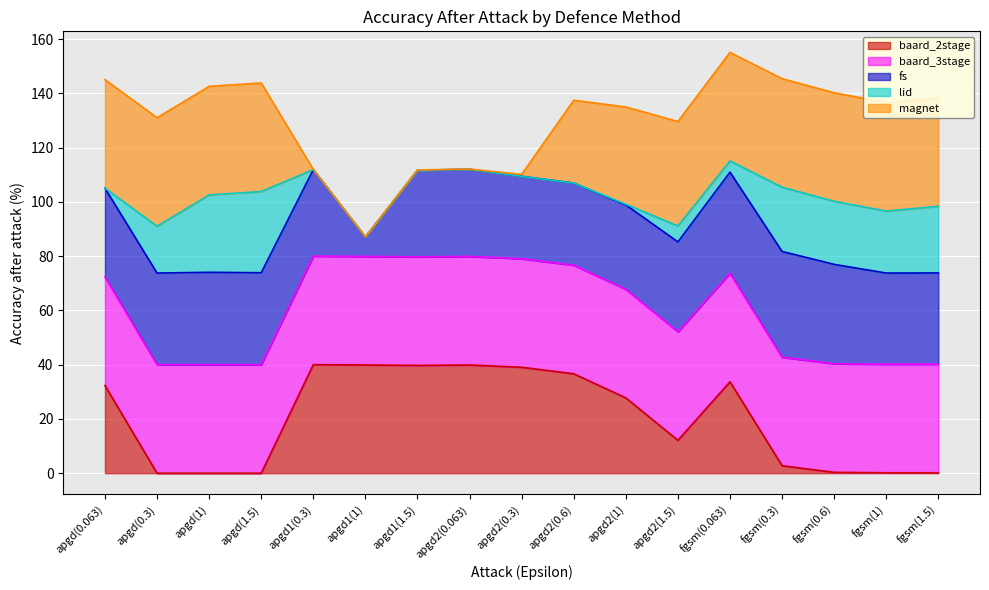

What is the total value across all series at fgsm(0.063)?

155.1